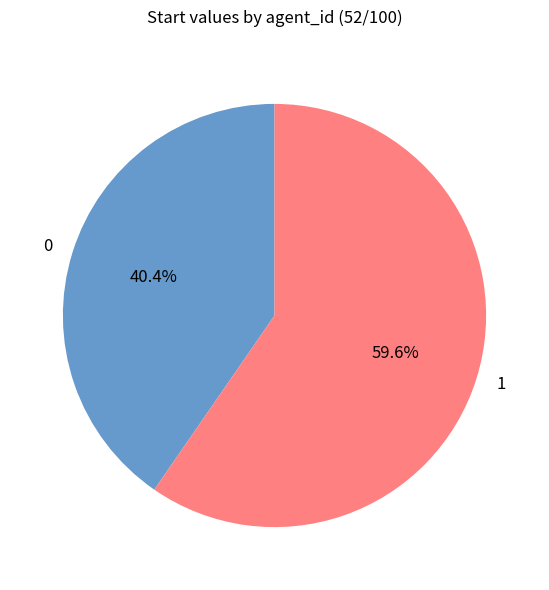

What is the largest slice in the pie chart?

1